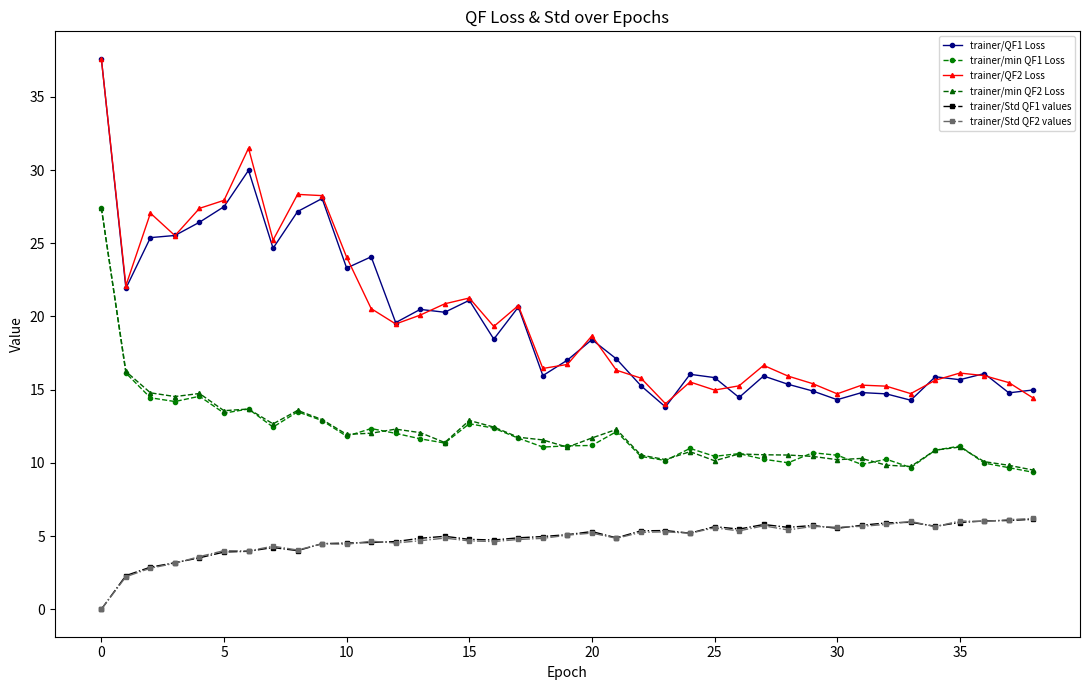

True or false: trainer/Std QF1 values and trainer/min QF2 Loss cross at least once.

False